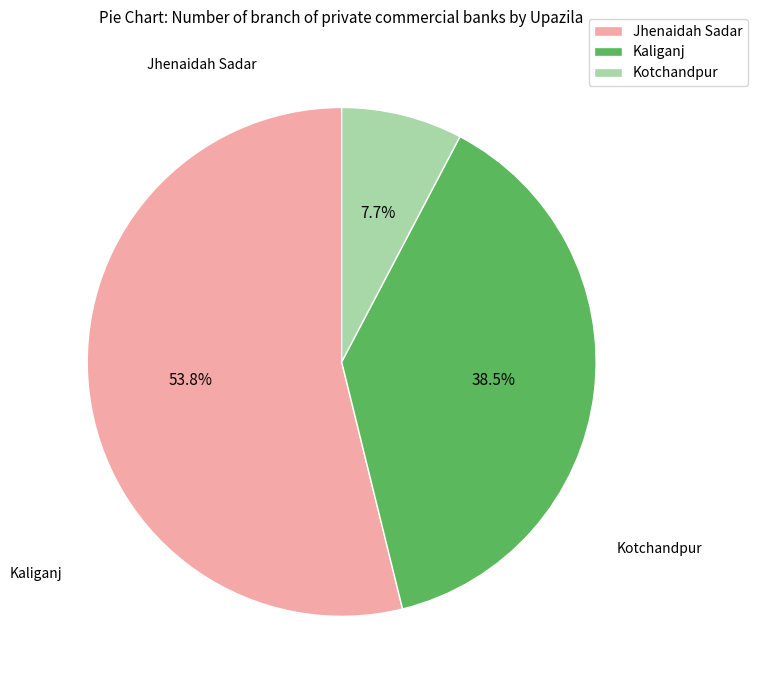

What is the ratio of the value at Kaliganj to the value at Kotchandpur?

5.0